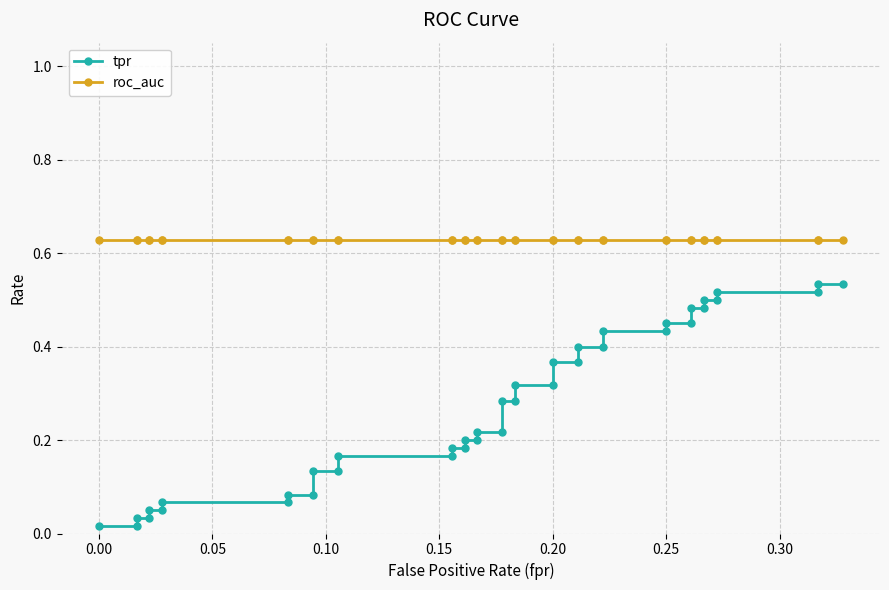

Reading left to right, list all the values displayed in this chart.

tpr: 0.0	0.0	0.0	0.0	0.1	0.1	0.1	0.1	0.1	0.1	0.1	0.1	0.2	0.2	0.2	0.2	0.2	0.2	0.2	0.2	0.3	0.3	0.3	0.3	0.4	0.4	0.4	0.4	0.4	0.4	0.5	0.5	0.5	0.5	0.5	0.5	0.5	0.5	0.5	0.5
roc_auc: 0.6	0.6	0.6	0.6	0.6	0.6	0.6	0.6	0.6	0.6	0.6	0.6	0.6	0.6	0.6	0.6	0.6	0.6	0.6	0.6	0.6	0.6	0.6	0.6	0.6	0.6	0.6	0.6	0.6	0.6	0.6	0.6	0.6	0.6	0.6	0.6	0.6	0.6	0.6	0.6